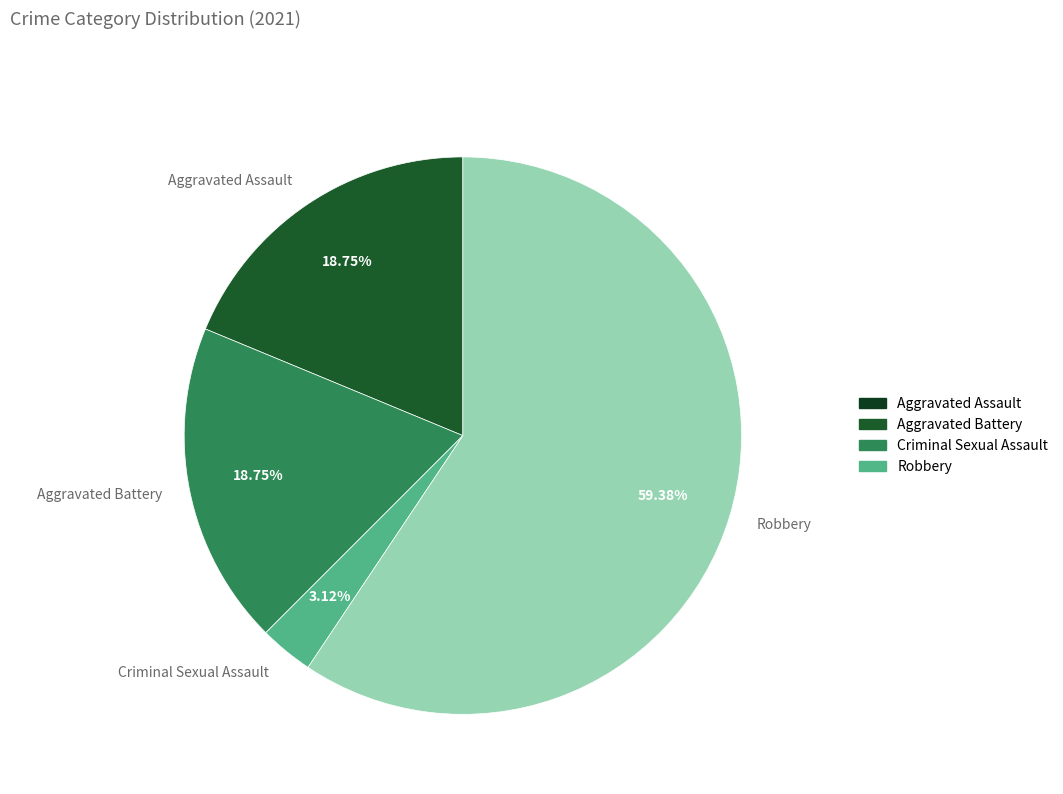

Which has a higher value, Aggravated Battery or Criminal Sexual Assault?

Aggravated Battery